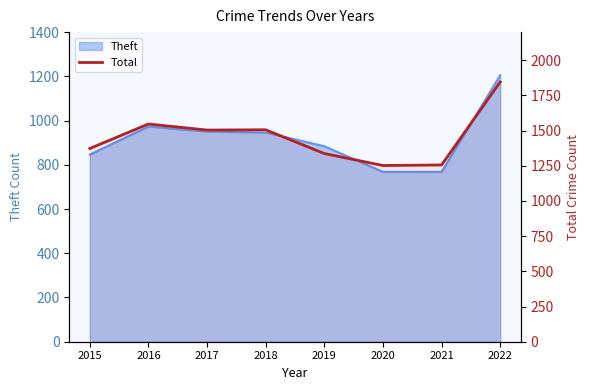

Approximately how many times larger is the value at 2019 compared to 2022?

0.7